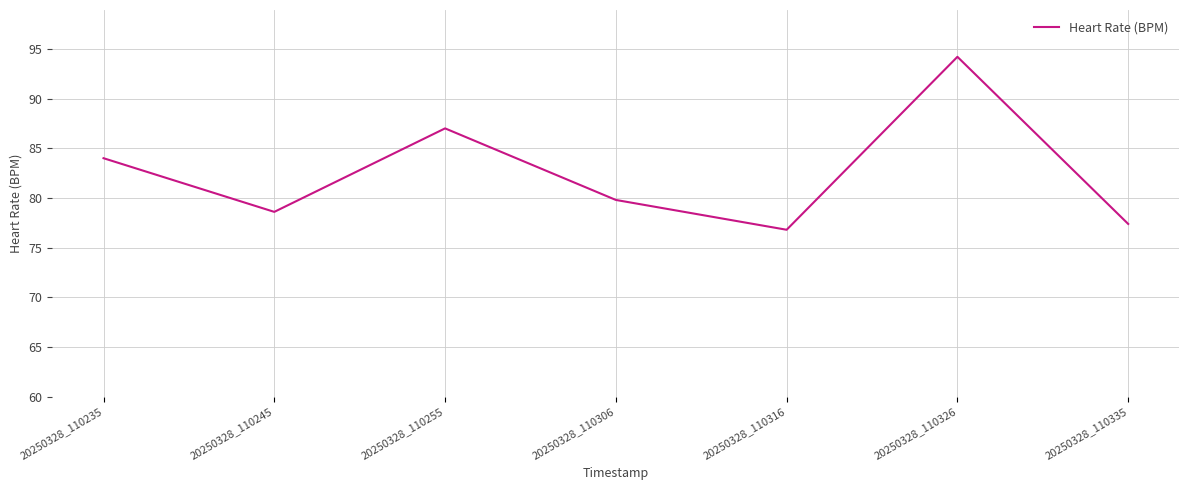

Is it true that the value at 20250328_110326 is 94.2?

True